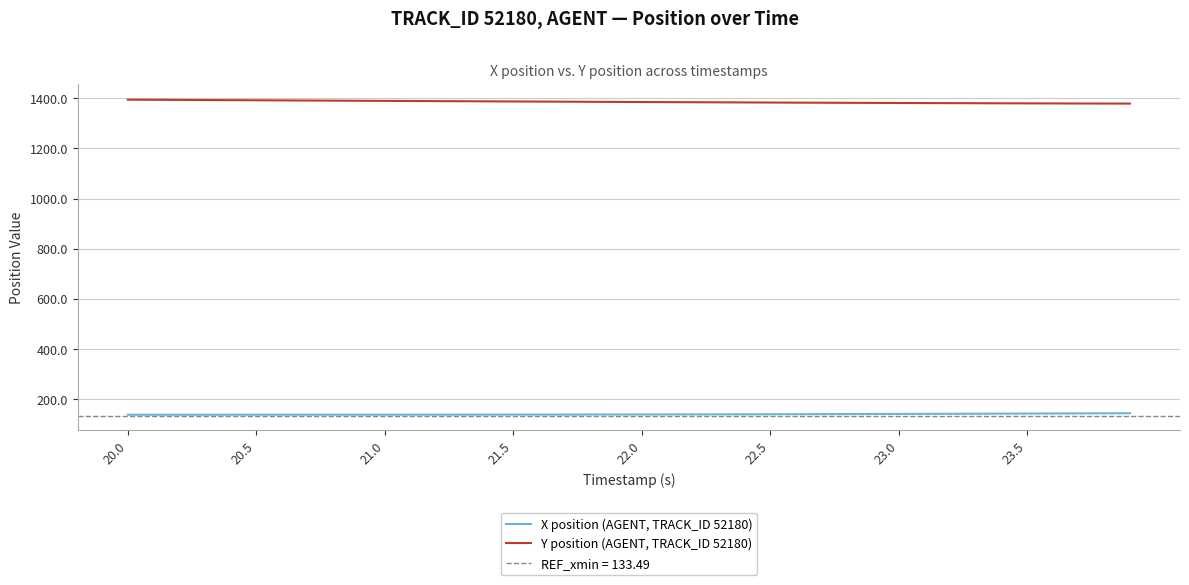

True or false: Y position (AGENT, TRACK_ID 52180) and X position (AGENT, TRACK_ID 52180) intersect in this chart.

False